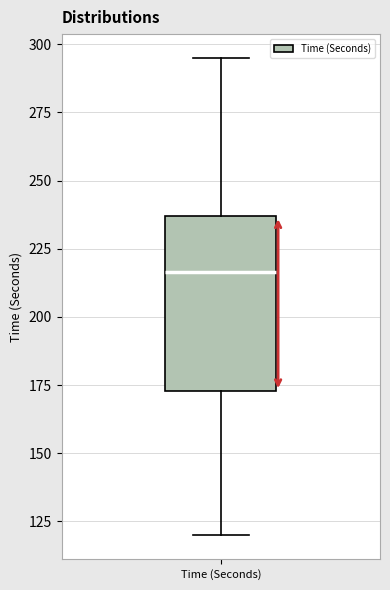

Read this box plot against the y-axis: the position of the median line, the range covered by the box, and the ends of both whiskers. The values are not printed on the chart, so give them approximately, as read against the axis.

median 215, box 175 to 235, whiskers 120 to 295